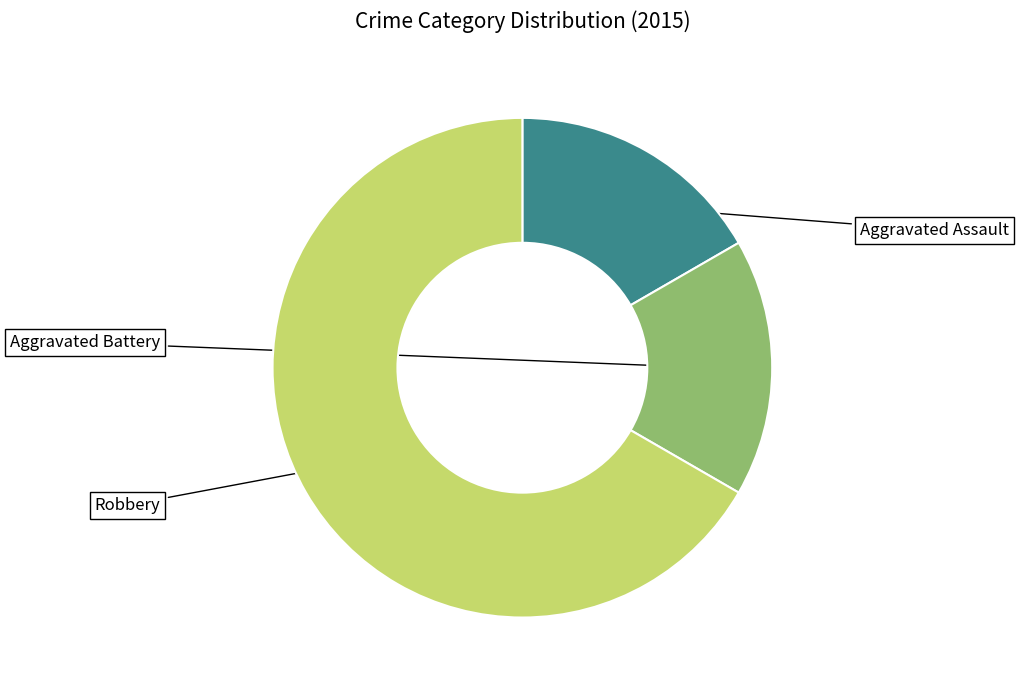

Is there a majority slice in this chart?

Yes